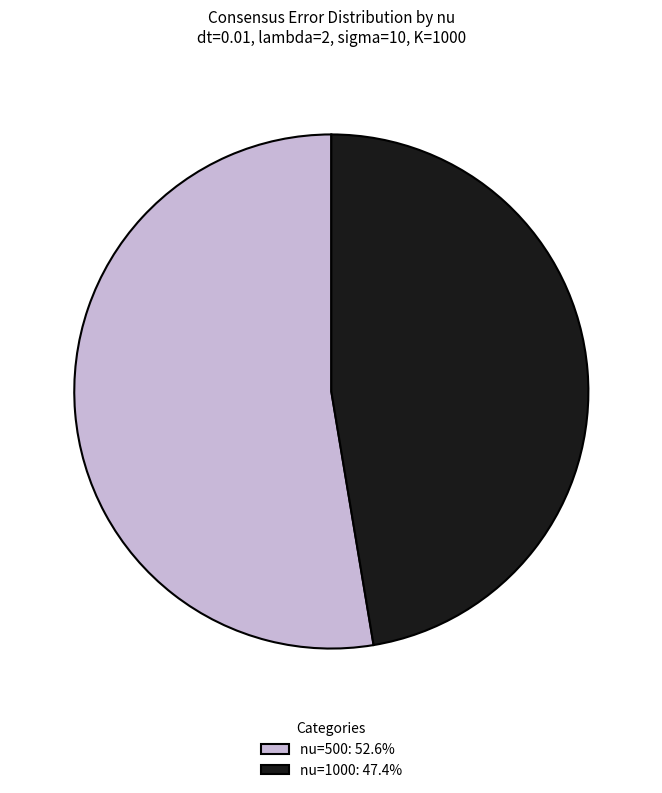

How many segments does this pie chart have?

2